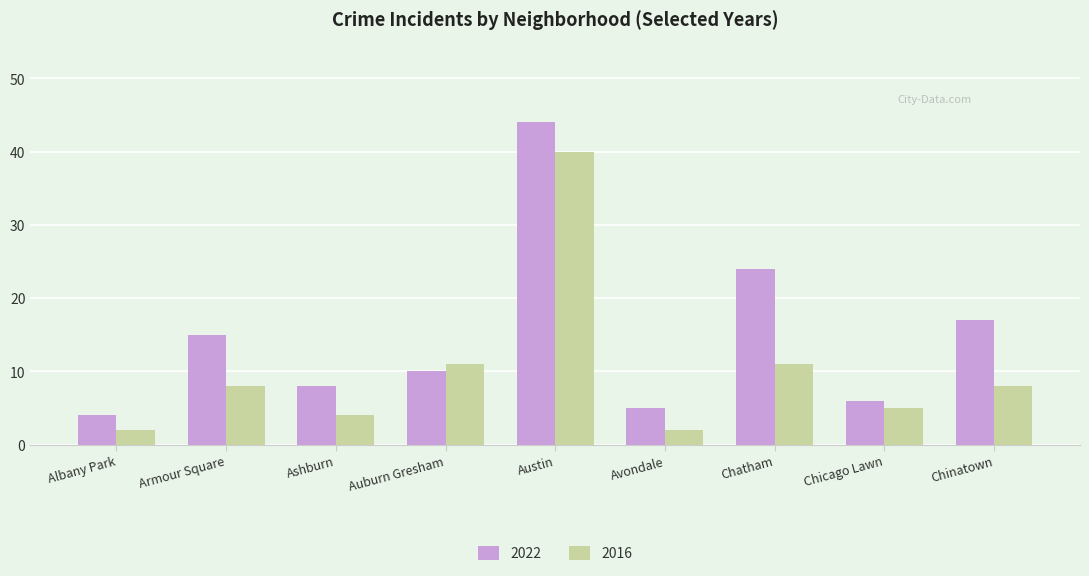

At which label does 2022 first exceed 10?

Armour Square